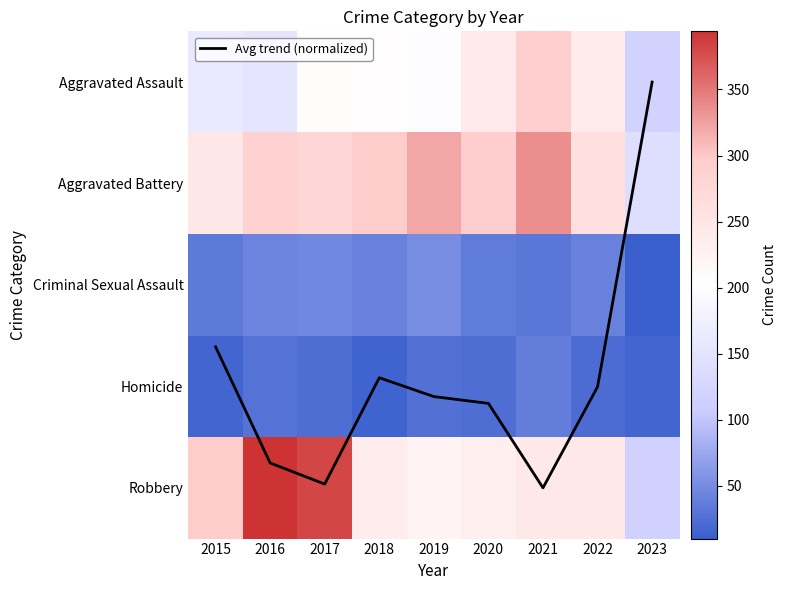

At how many categories does at least one series exceed 66?

9